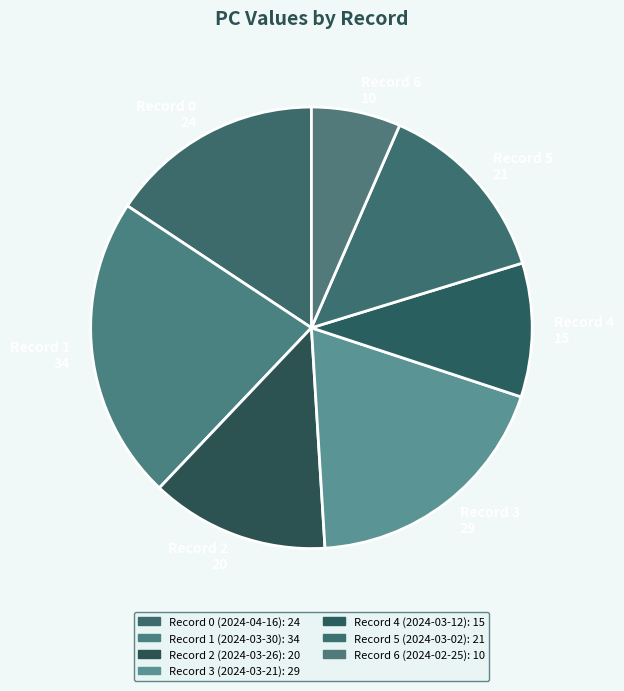

How many slices are in this pie chart?

7